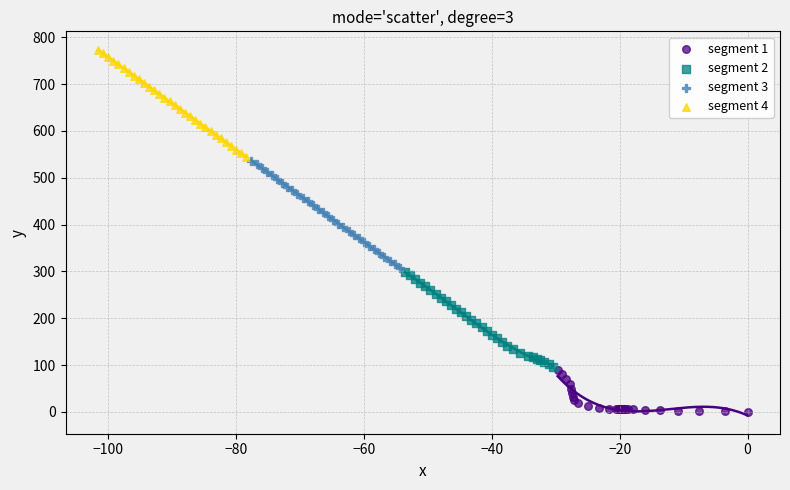

Which series reaches the minimum Y coordinate?

segment 1